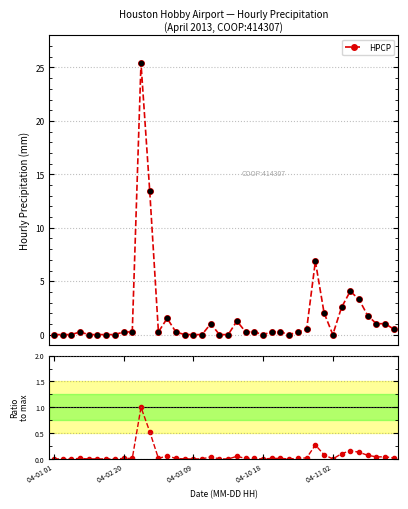

Which series reaches the maximum Y coordinate?

HPCP